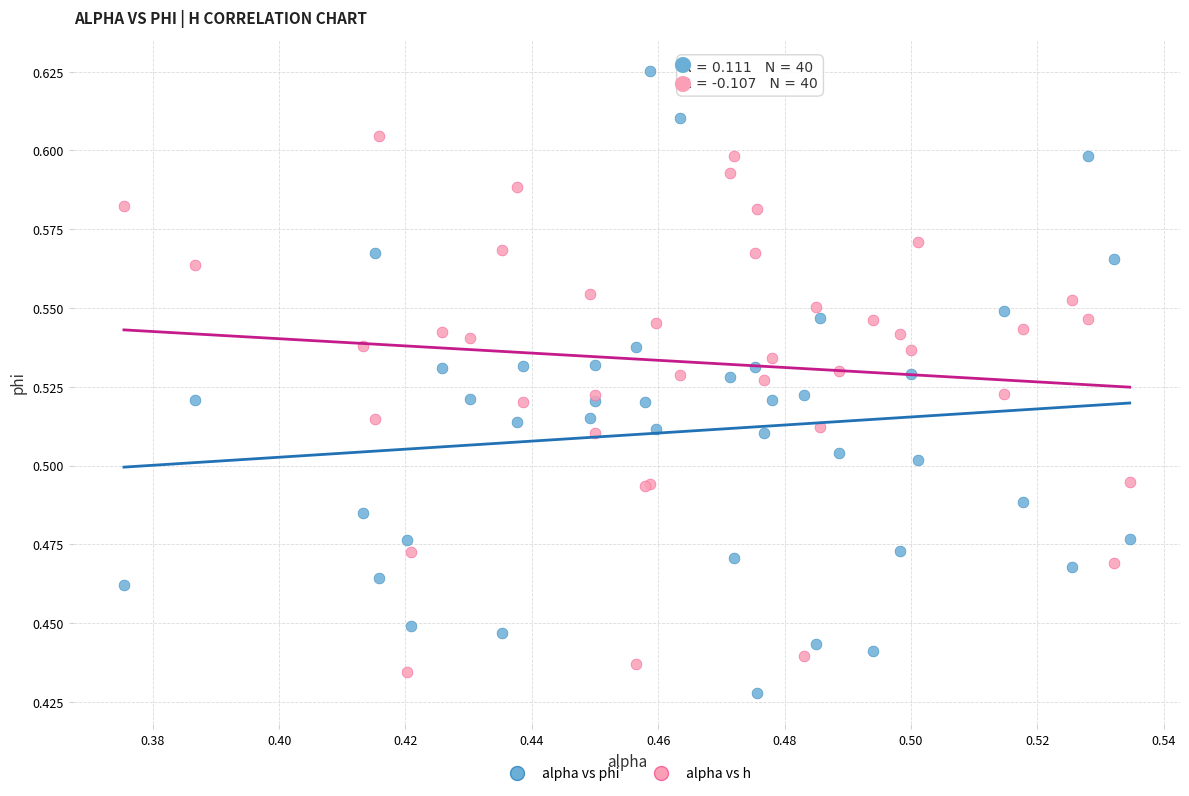

Which series contains the highest Y value?

alpha vs phi